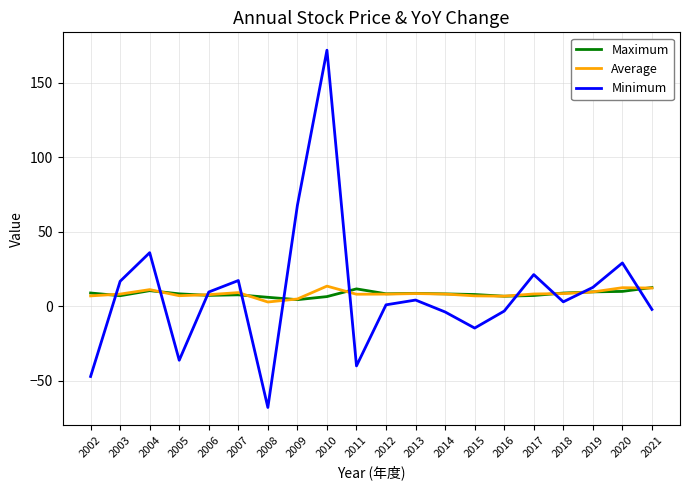

How many times do Average and Minimum cross each other?

10